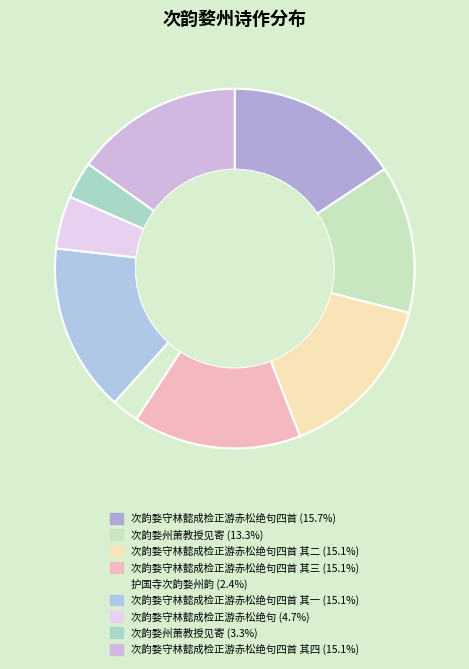

To the nearest percent, what is the average slice percentage?

11%